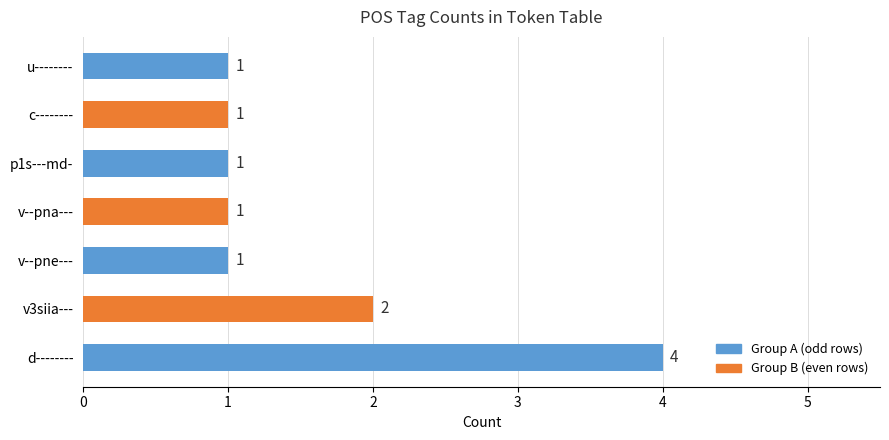

Reading bottom to top, what are all the values shown in this chart?

4	2	1	1	1	1	1